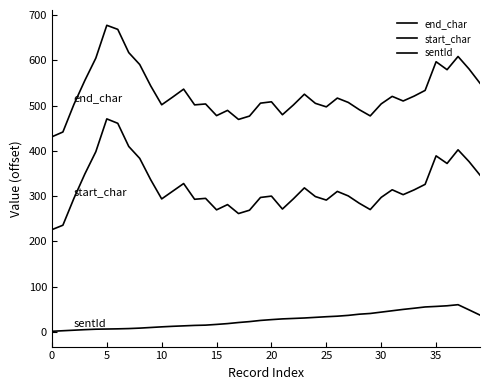

How many lines are shown in the chart?

3